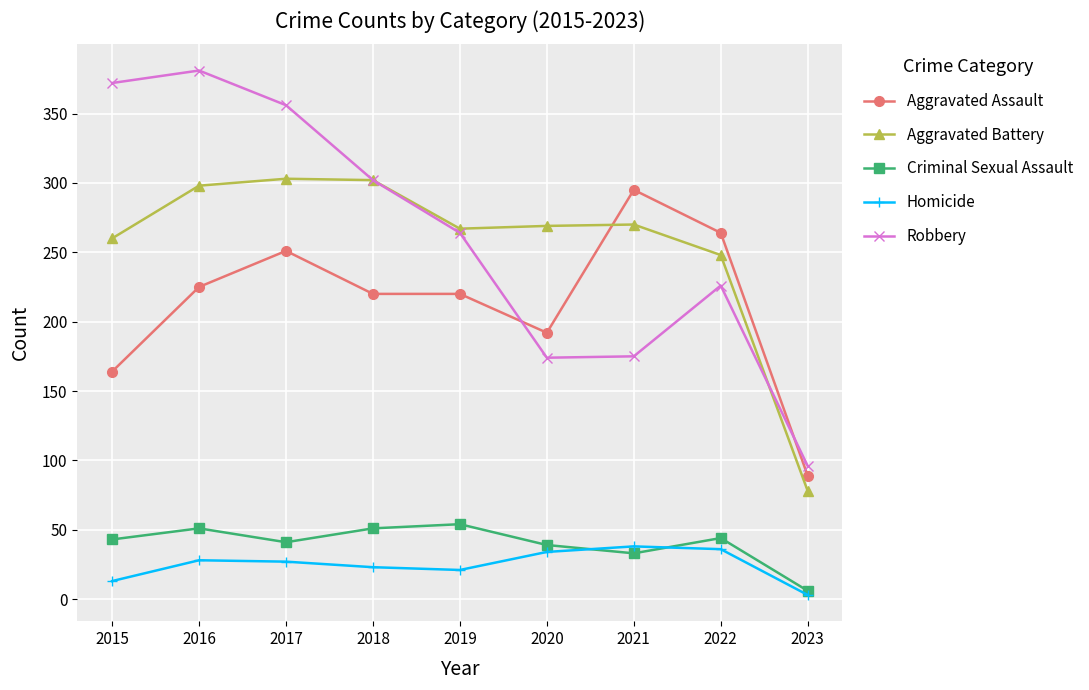

Is the value of Homicide at 2020 greater than the value of Robbery at 2021?

No